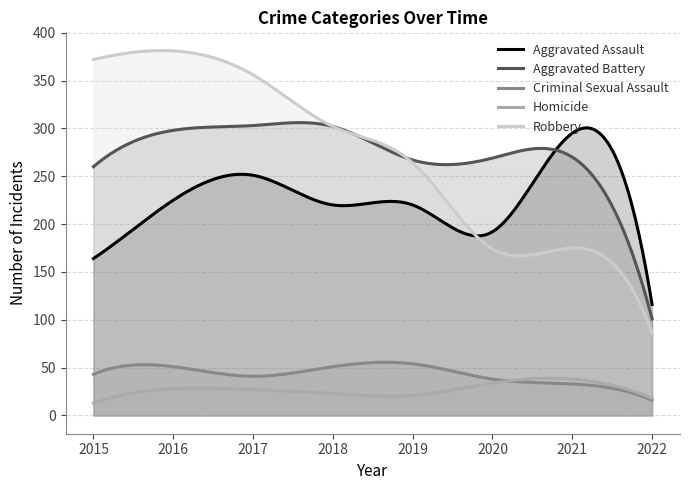

How many interior local valleys does the Robbery series have?

1